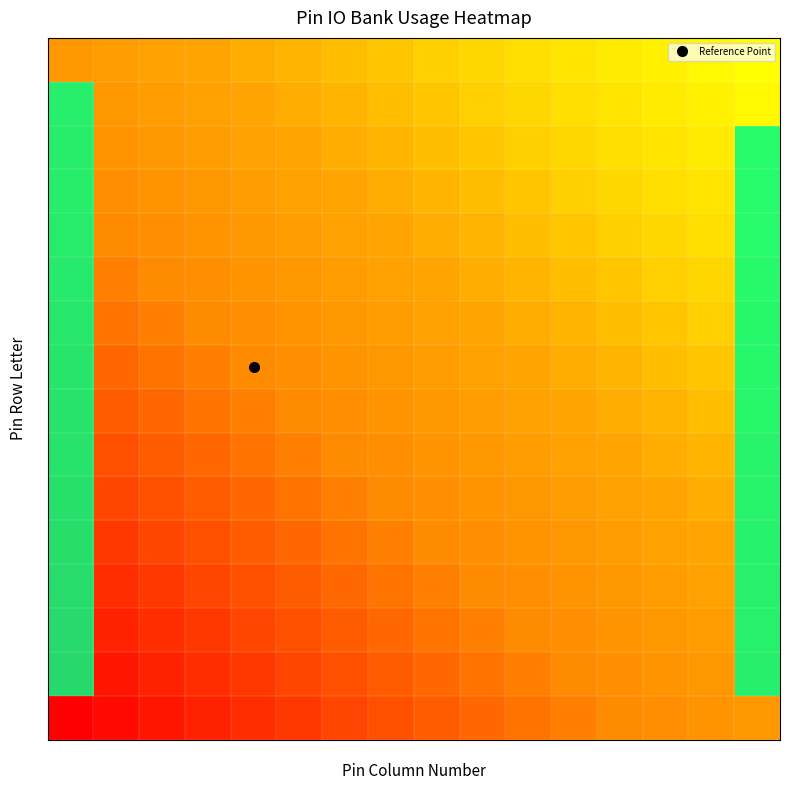

The value of G at 12 is -0.0. True or false?

False